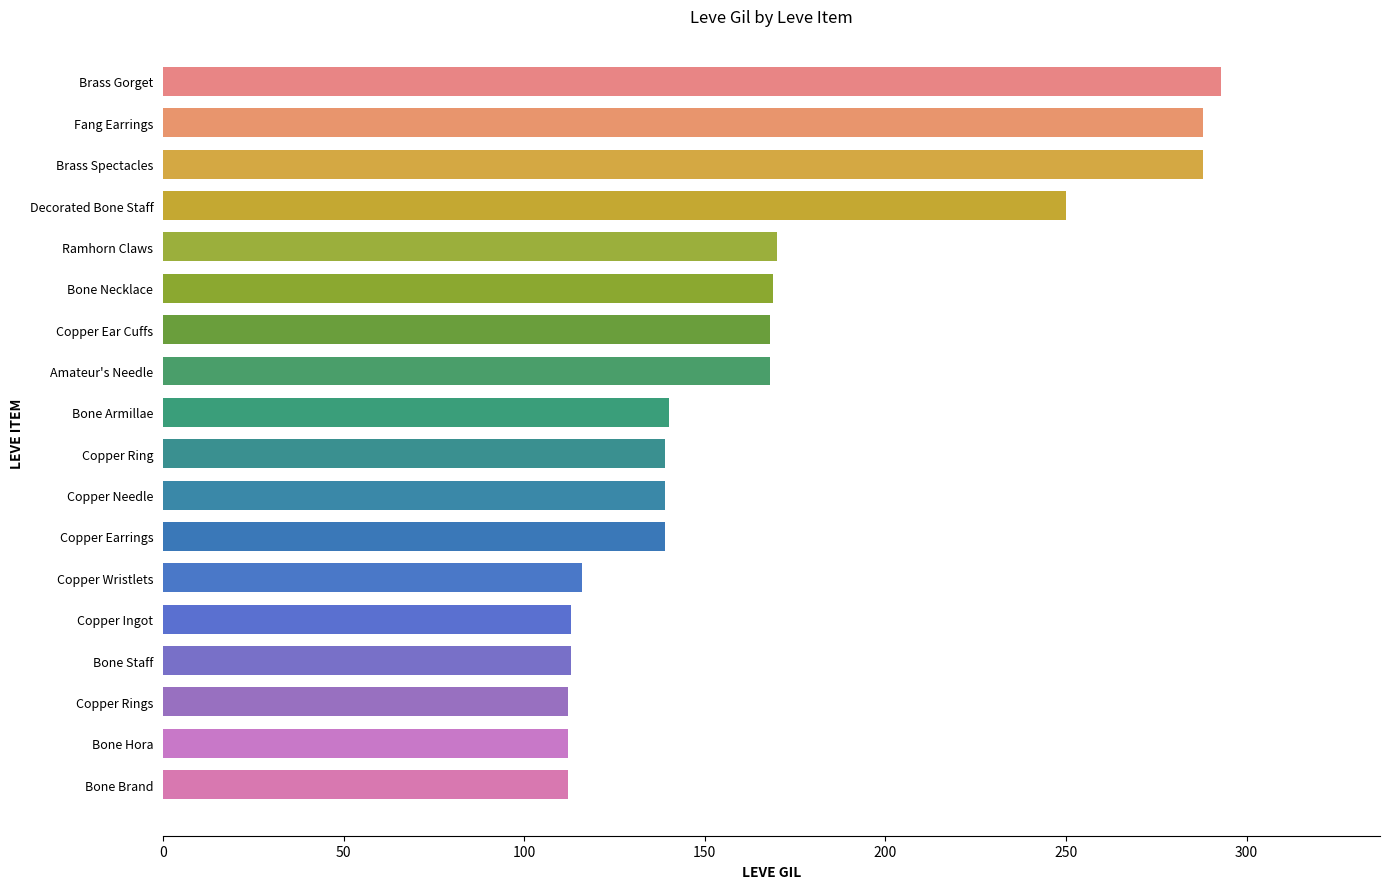

Are the bars horizontal?

Yes